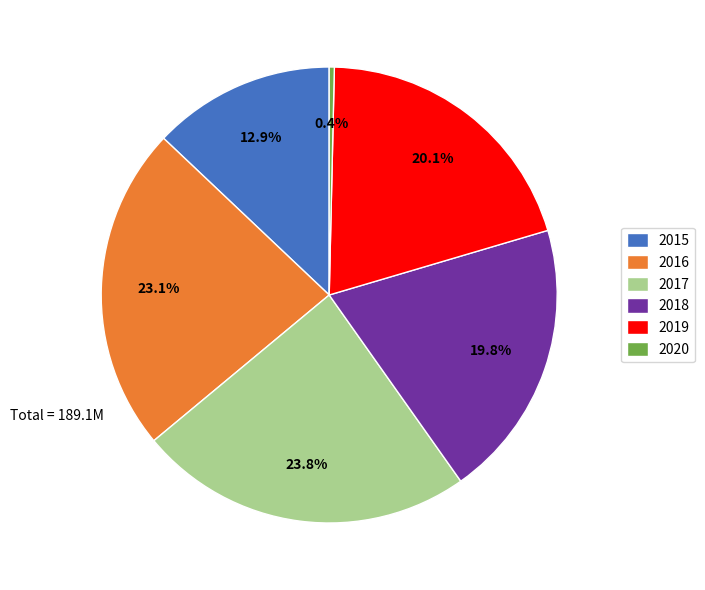

Does any single category account for the majority?

No